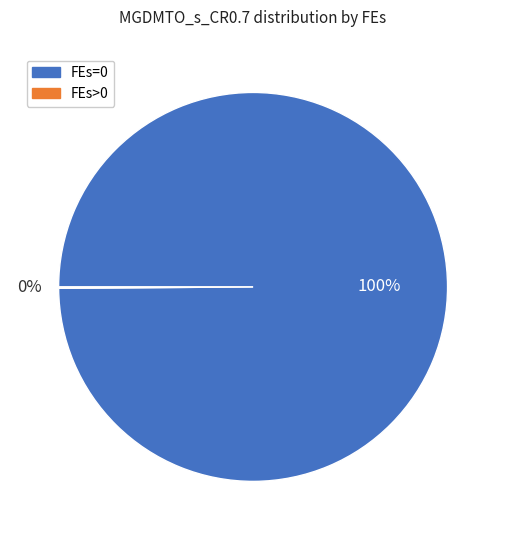

To the nearest percent, what is the average slice percentage?

50%